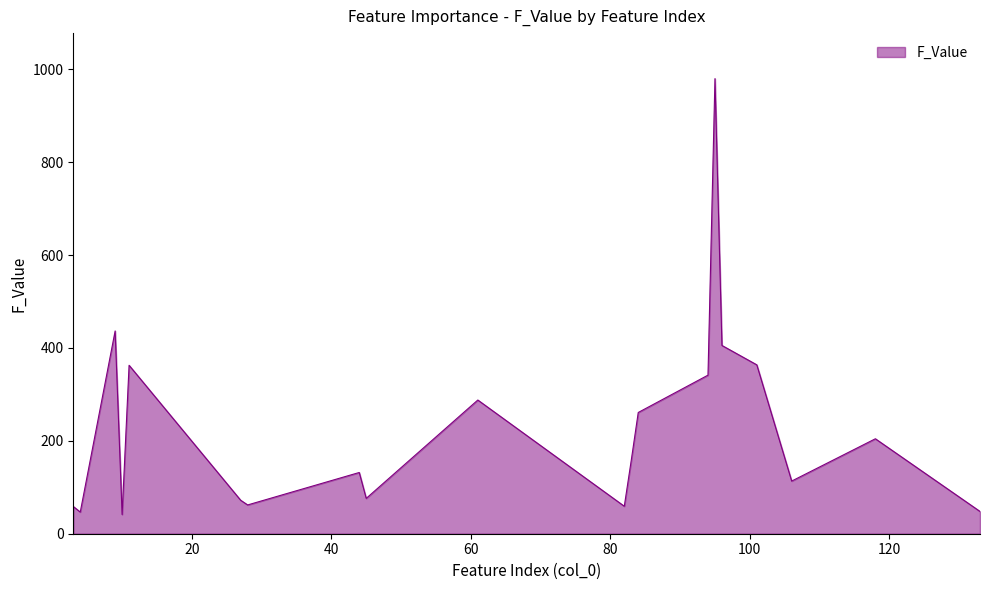

What is the greatest value displayed?

979.9